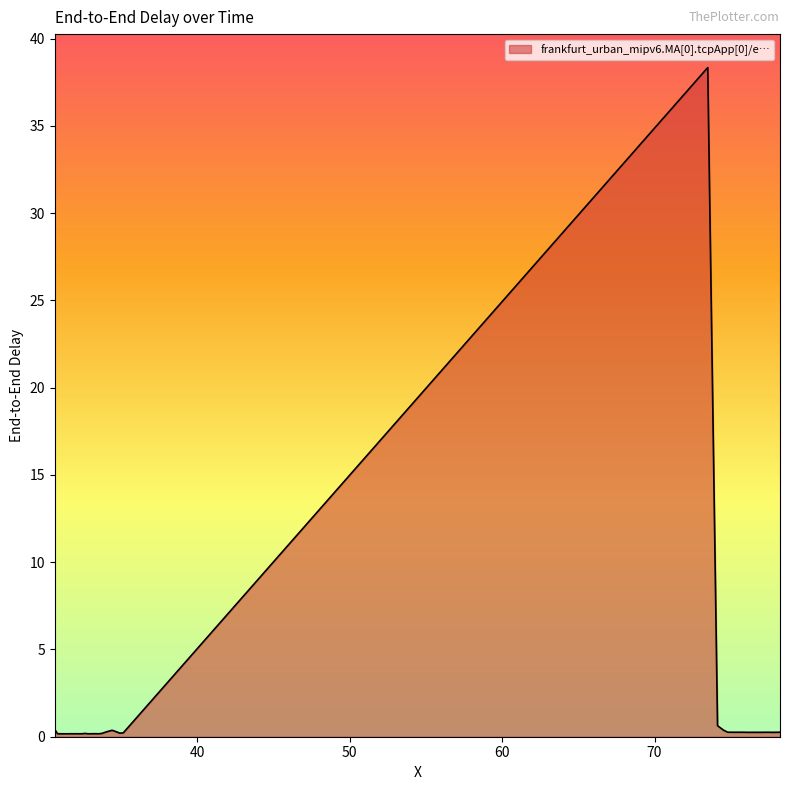

How many distinct data groups are displayed?

1